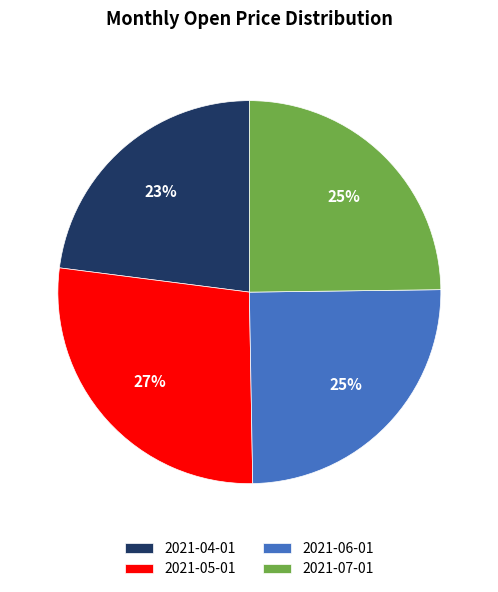

Between 2021-07-01 and 2021-05-01, which is larger?

2021-05-01